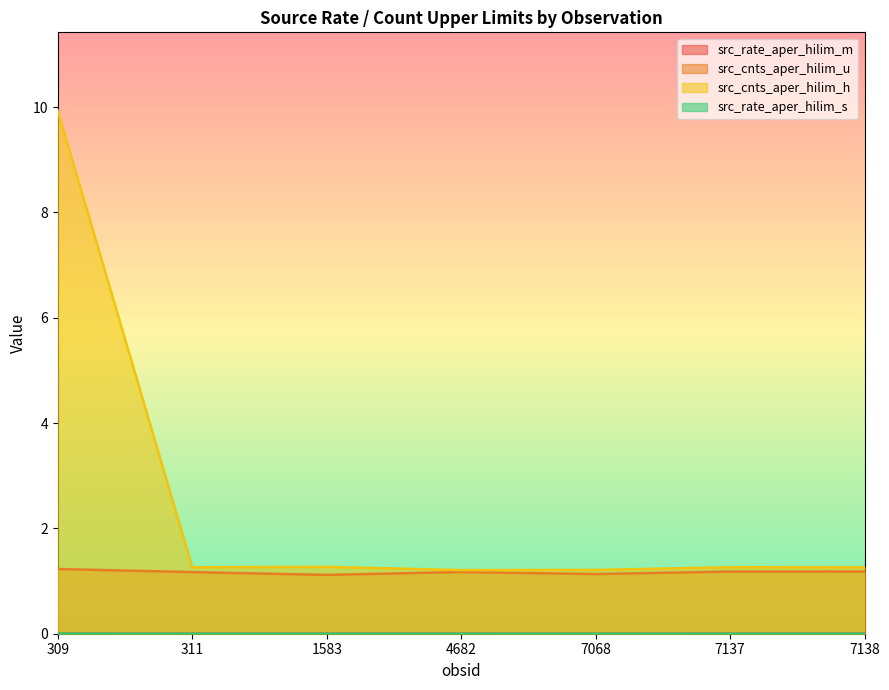

True or false: src_cnts_aper_hilim_h has a value of 1.3 at 311.

True